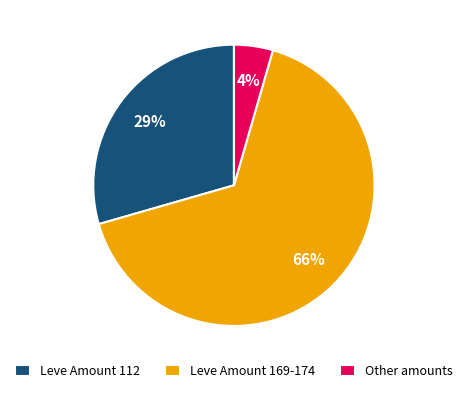

Is it true that Other amounts is 4% of the pie?

True